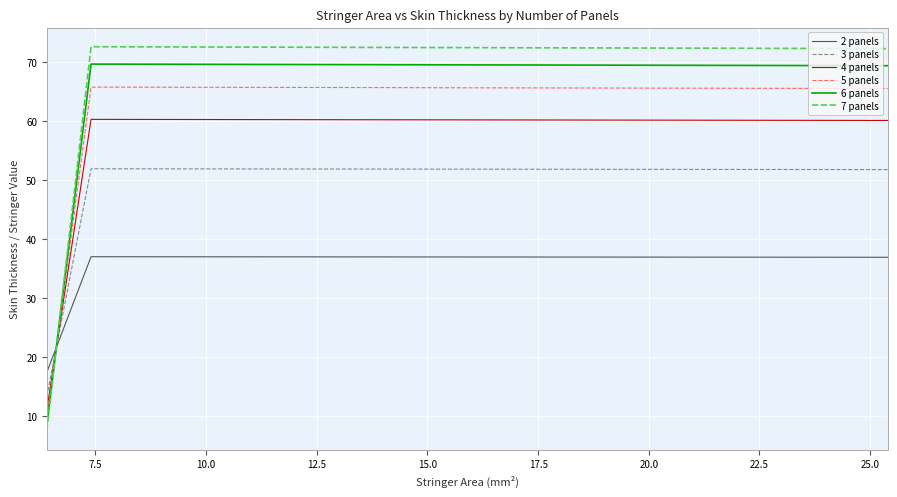

True or false: 7 panels has more than 0 interior local peaks.

True